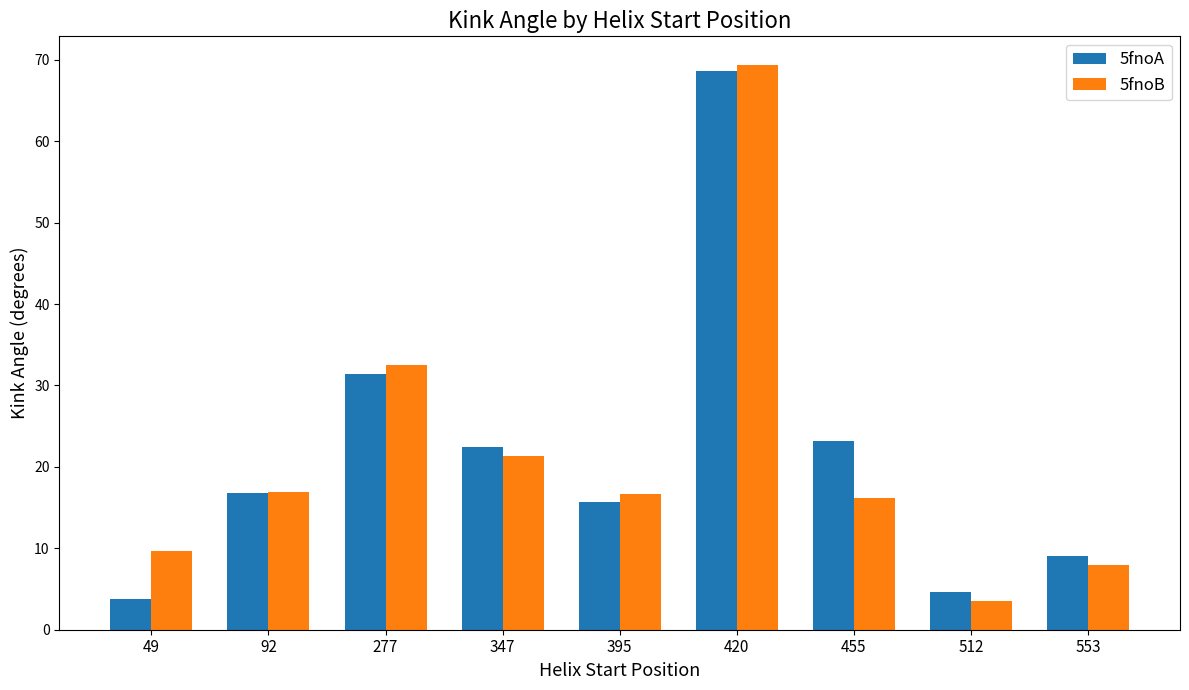

What is the spread (max minus min) of values at 347?

1.1